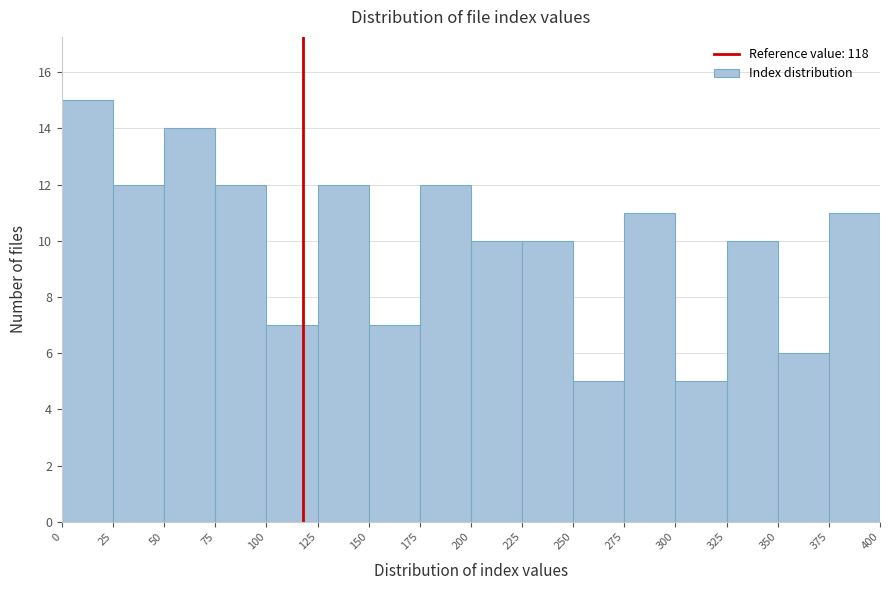

How tall is the bar that spans 350 to 375 on the x-axis? The values are not printed on the chart, so give them approximately, as read against the axis.

6